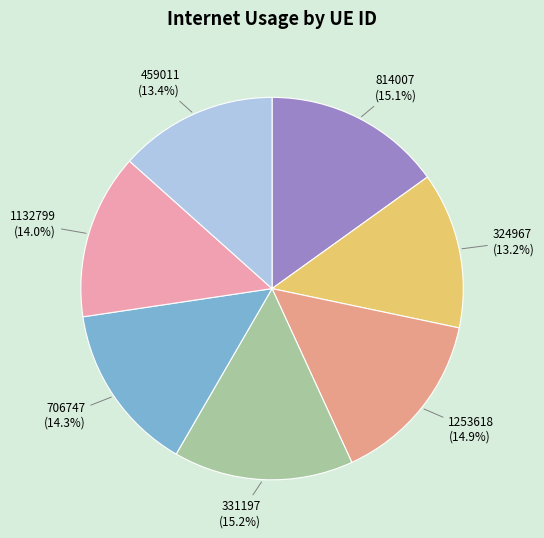

Is 459011 the majority of the pie?

No